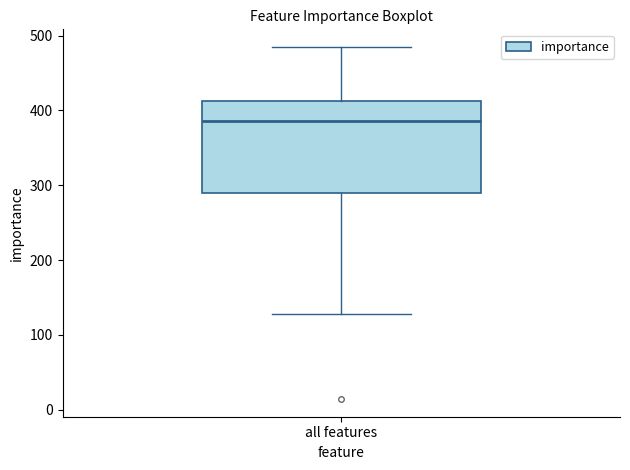

Read this box plot against the y-axis: the position of the median line, the range covered by the box, and the ends of both whiskers. The values are not printed on the chart, so give them approximately, as read against the axis.

median 390, box 290 to 410, whiskers 130 to 490